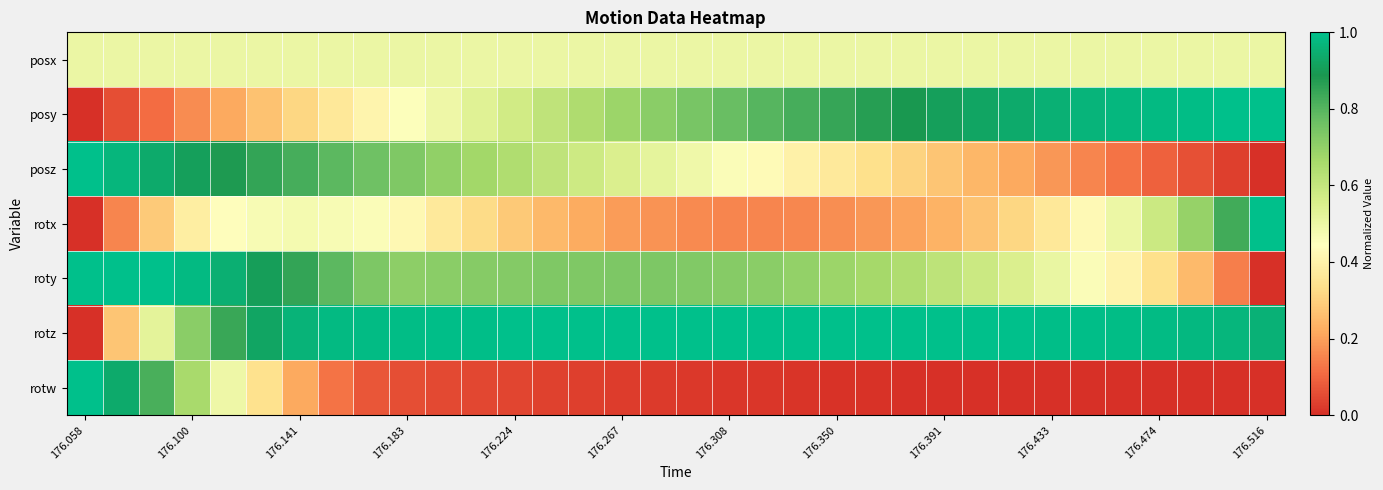

What is the maximum value shown in the chart?

1.0